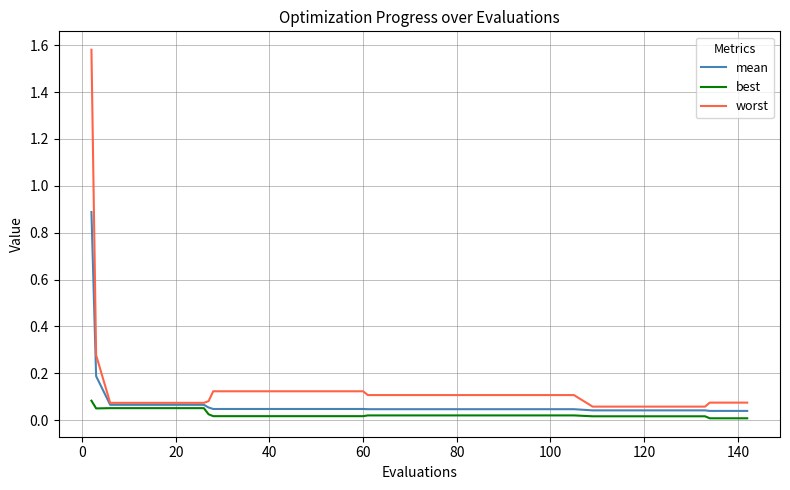

What is the maximum value for mean?

0.9